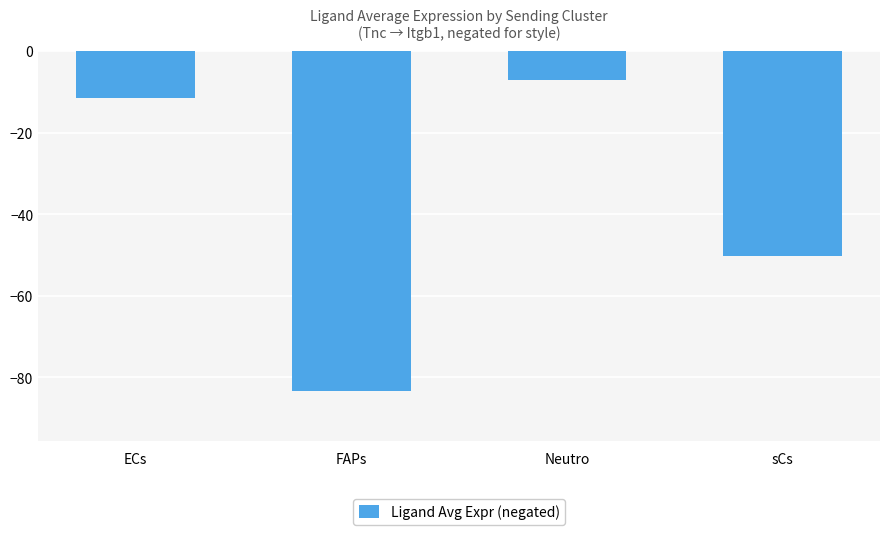

List the labels in order of value, largest first.

Neutro, ECs, sCs, FAPs